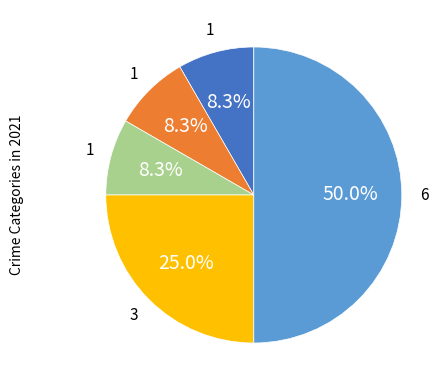

To the nearest percent, what is the average slice percentage?

20%